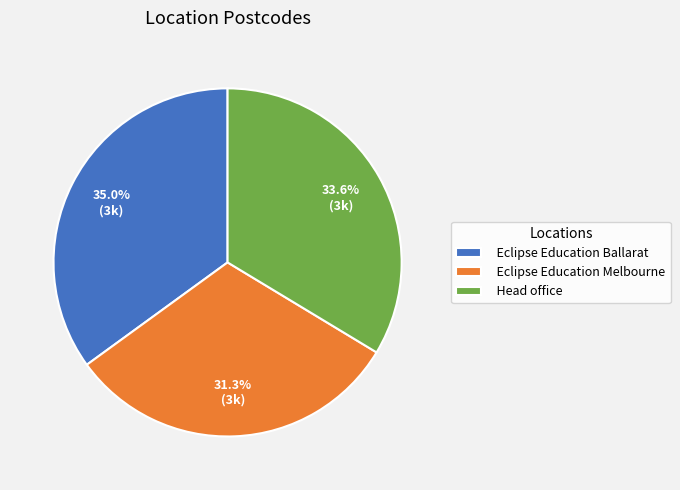

Between Head office and Eclipse Education Ballarat, which is larger?

Eclipse Education Ballarat